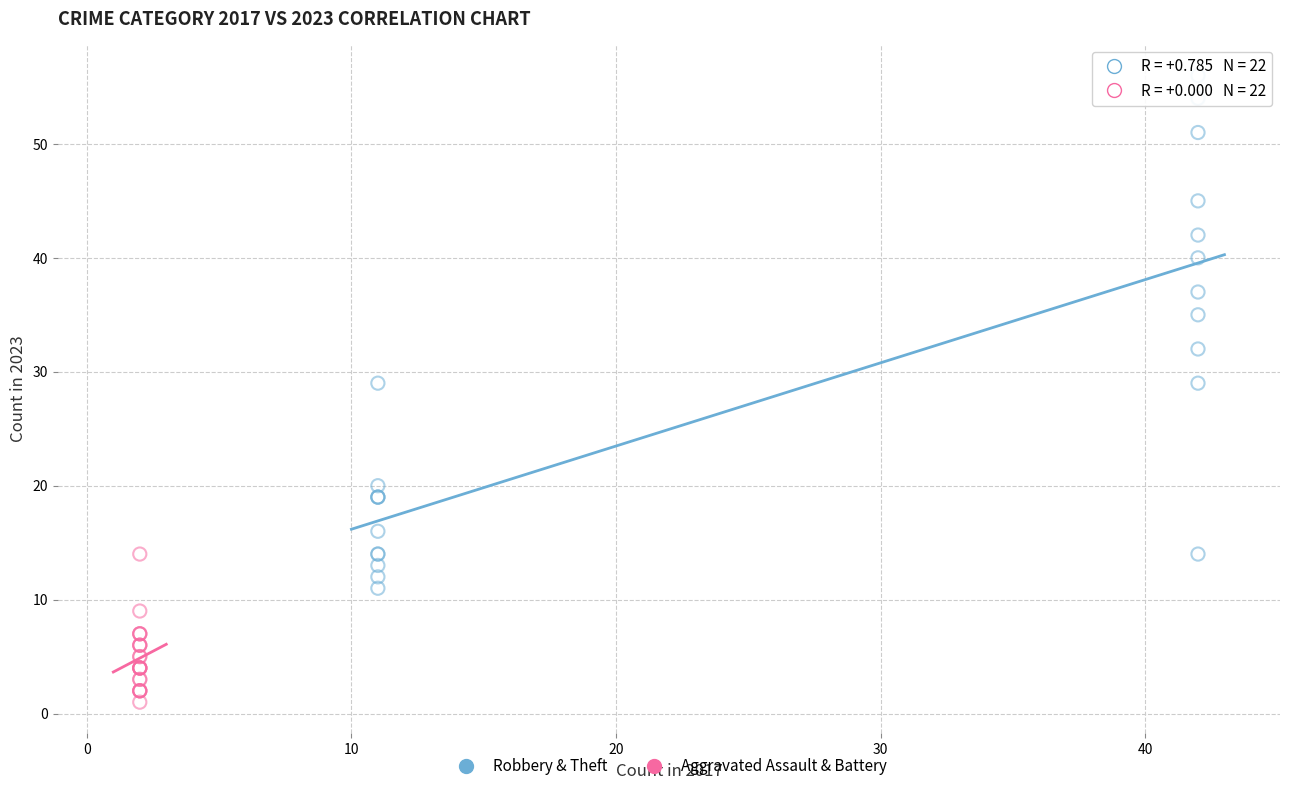

Which series reaches the minimum Y coordinate?

Aggravated Assault & Battery